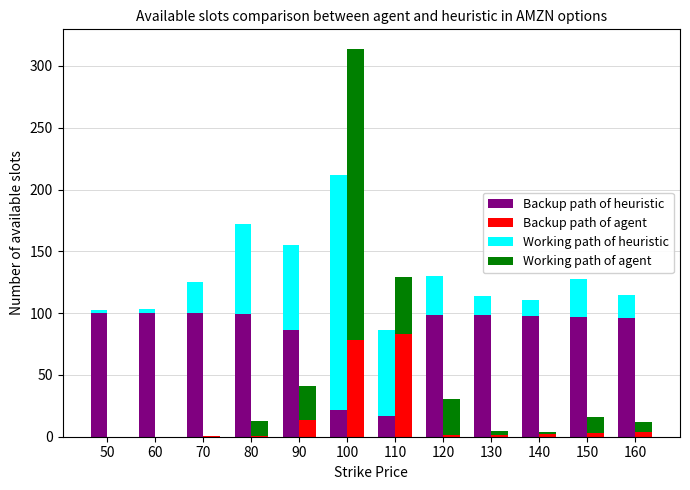

Are the bars grouped side by side (vs. stacked)?

Yes